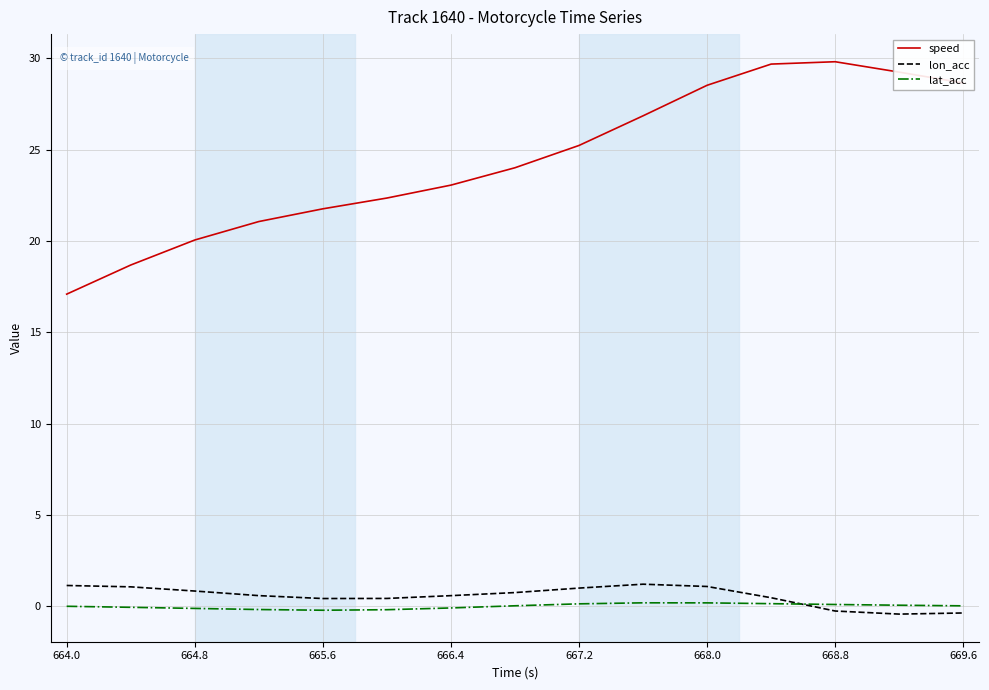

What is the greatest value displayed?

29.8